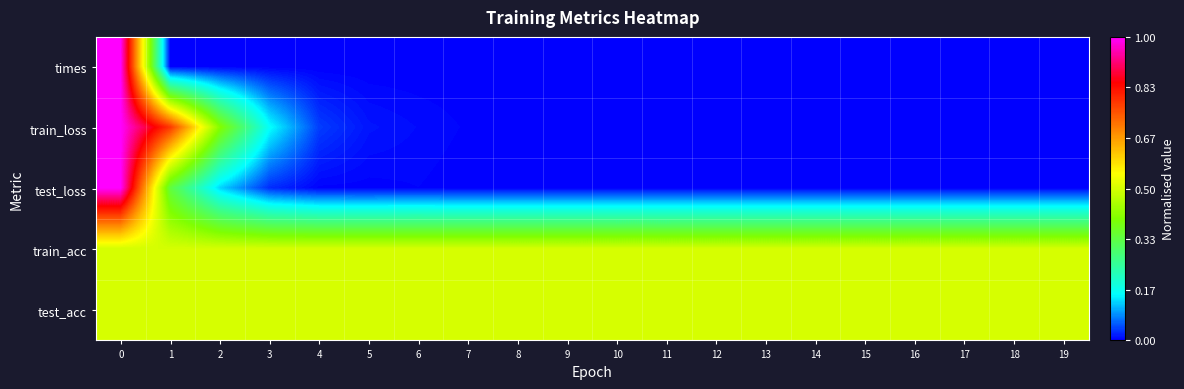

Reading left to right, what are all the values shown in this chart?

times: 0=1.0	1=0.0	2=0.0	3=0.0	4=0.0	5=0.0	6=0.0	7=0.0	8=0.0	9=0.0	10=0.0	11=0.0	12=0.0	13=0.0	14=0.0	15=0.0	16=0.0	17=0.0	18=0.0	19=0.0
train_loss: 0=1.0	1=0.8	2=0.4	3=0.2	4=0.0	5=0.0	6=0.0	7=0.0	8=0.0	9=0.0	10=0.0	11=0.0	12=0.0	13=0.0	14=0.0	15=0.0	16=0.0	17=0.0	18=0.0	19=0.0
test_loss: 0=1.0	1=0.3	2=0.1	3=0.0	4=0.0	5=0.0	6=0.0	7=0.0	8=0.0	9=0.0	10=0.0	11=0.0	12=0.0	13=0.0	14=0.0	15=0.0	16=0.0	17=0.0	18=0.0	19=0.0
train_acc: 0=0.5	1=0.5	2=0.5	3=0.5	4=0.5	5=0.5	6=0.5	7=0.5	8=0.5	9=0.5	10=0.5	11=0.5	12=0.5	13=0.5	14=0.5	15=0.5	16=0.5	17=0.5	18=0.5	19=0.5
test_acc: 0=0.5	1=0.5	2=0.5	3=0.5	4=0.5	5=0.5	6=0.5	7=0.5	8=0.5	9=0.5	10=0.5	11=0.5	12=0.5	13=0.5	14=0.5	15=0.5	16=0.5	17=0.5	18=0.5	19=0.5